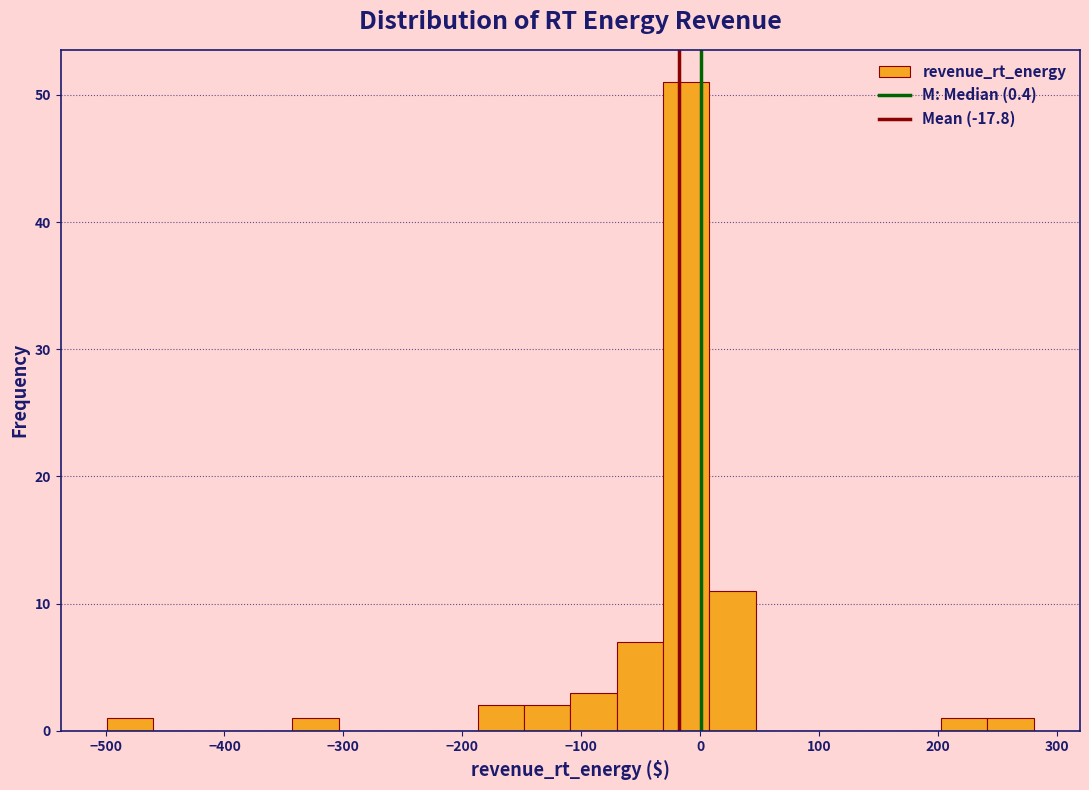

Read against the x-axis, roughly where is the centre of the tallest bar?

-10